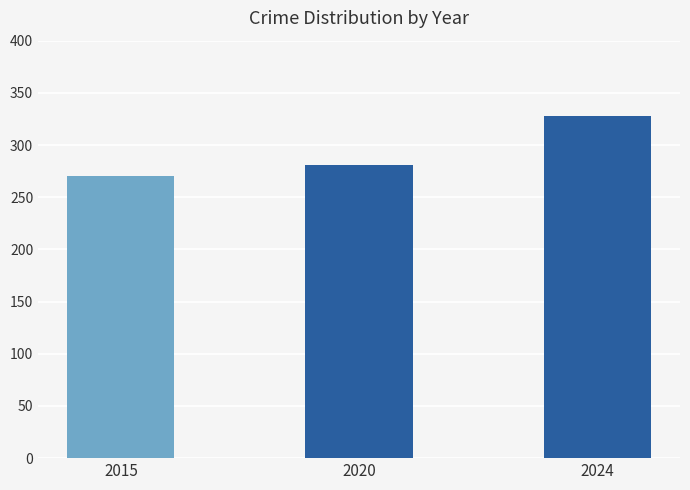

Which label corresponds to the smallest value in the chart?

2015